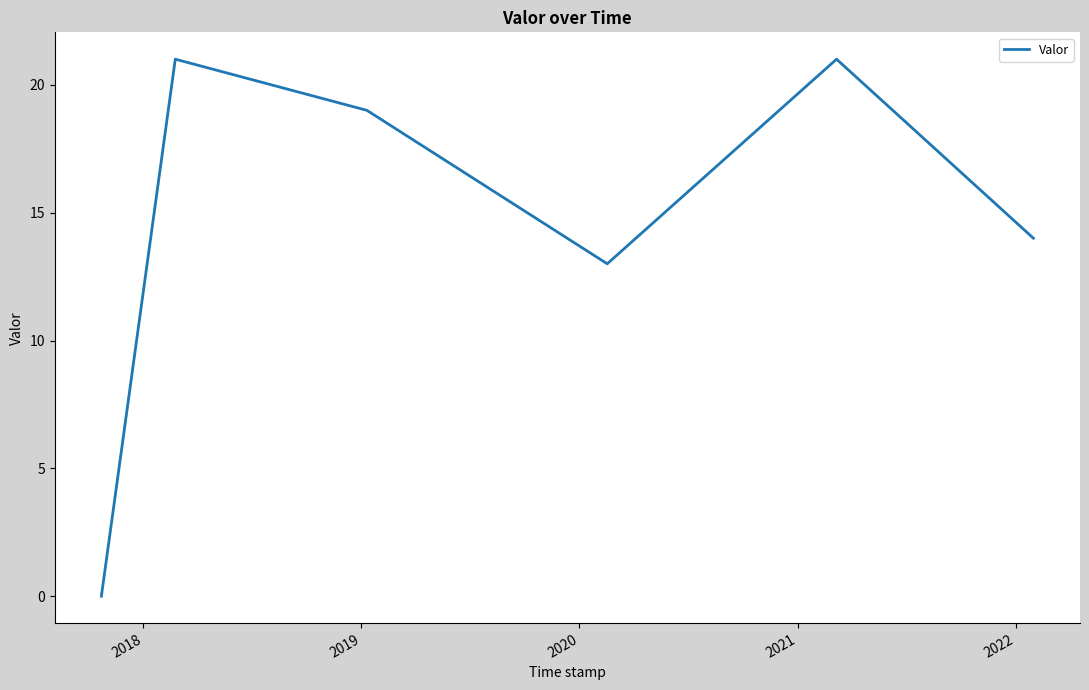

What is the maximum value shown in the chart?

21